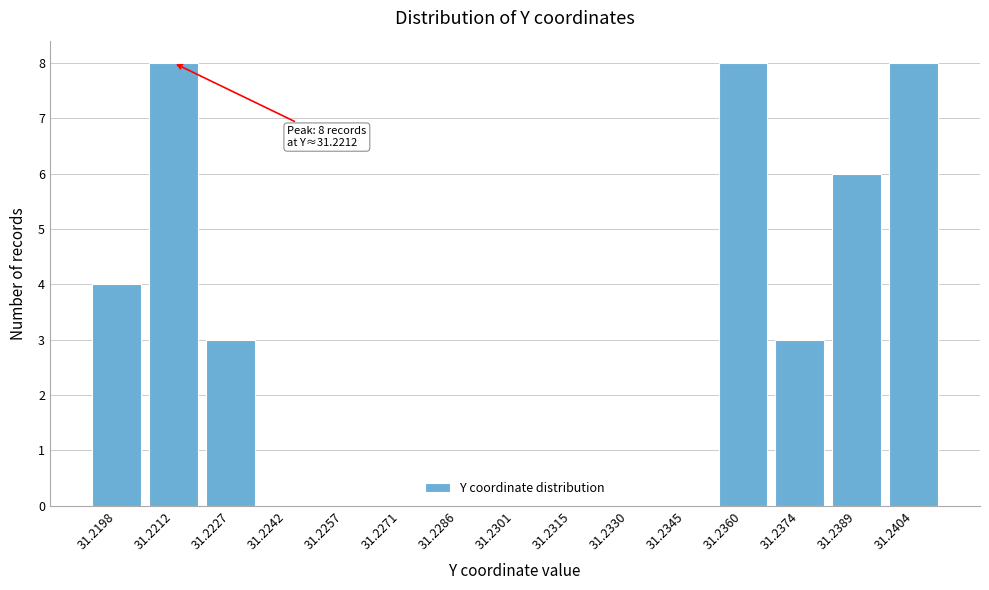

Reading right to left, extract all data points from this chart.

31.2404=8	31.2389=6	31.2374=3	31.2360=8	31.2345=0	31.2330=0	31.2315=0	31.2301=0	31.2286=0	31.2271=0	31.2257=0	31.2242=0	31.2227=3	31.2212=8	31.2198=4